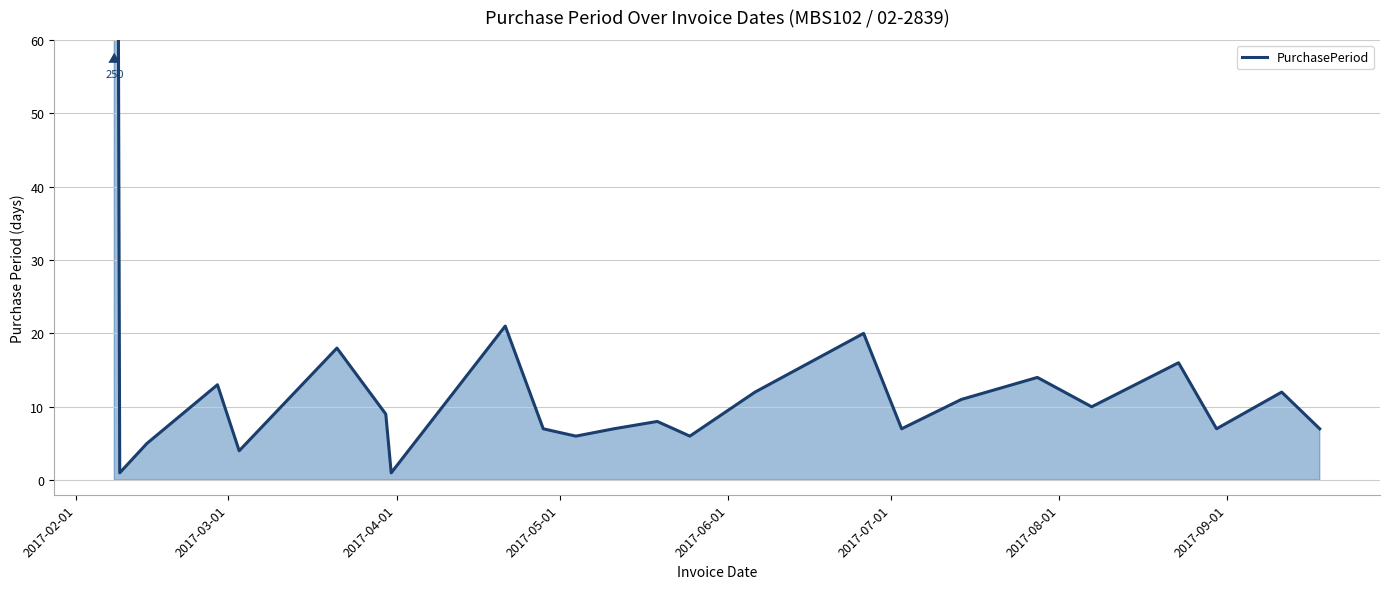

Is it true that the value at 16 is 2?

False